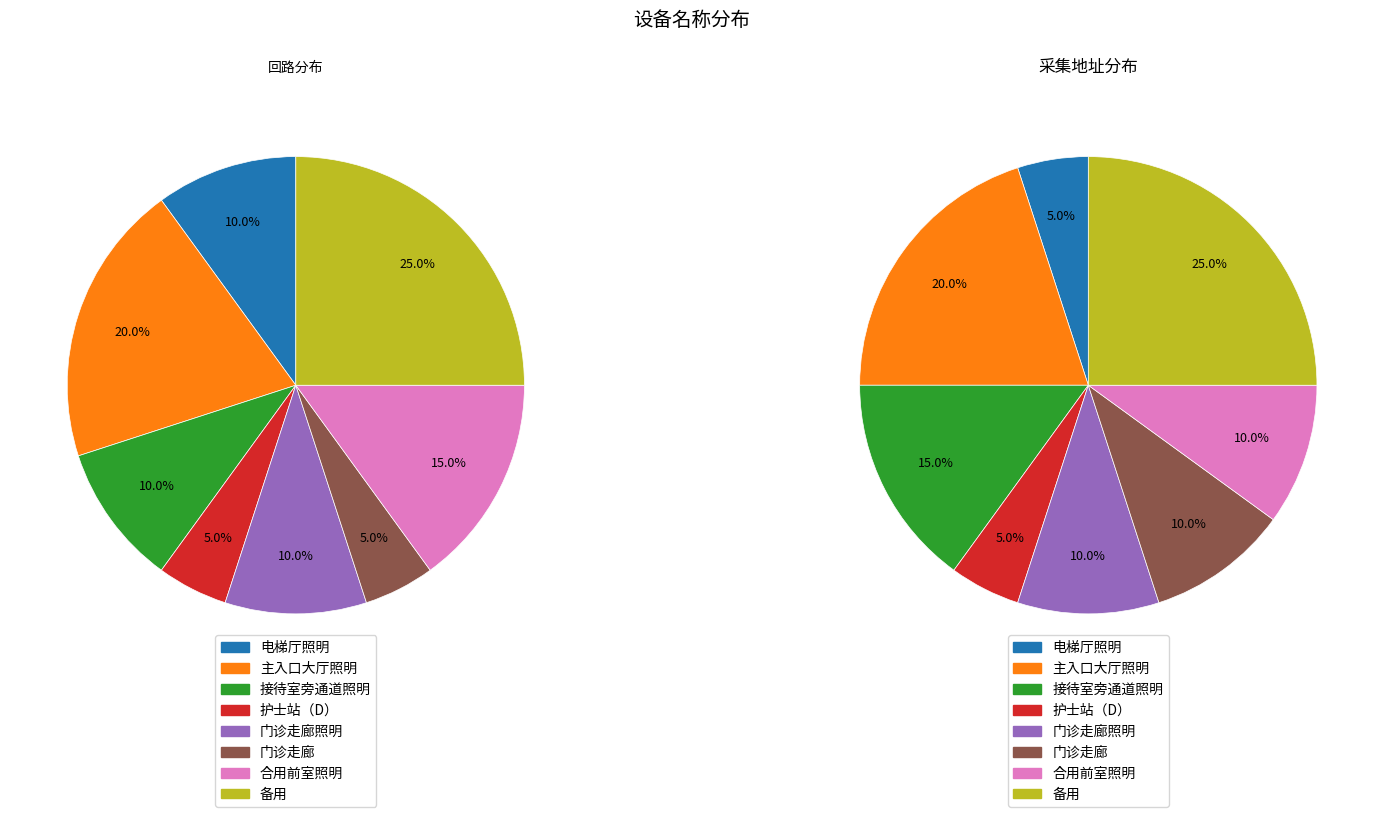

The 电梯厅照明 slice represents 10% of the pie. True or false?

True